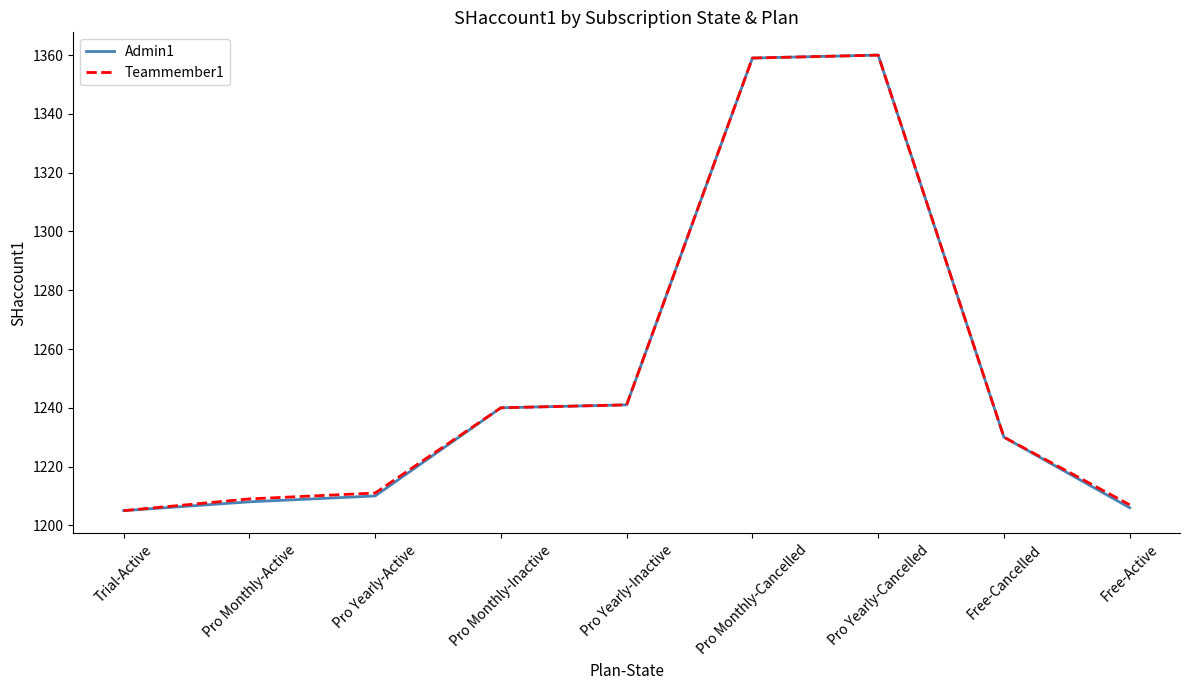

True or false: Admin1 has a value of 2091 at Pro Monthly-Cancelled.

False